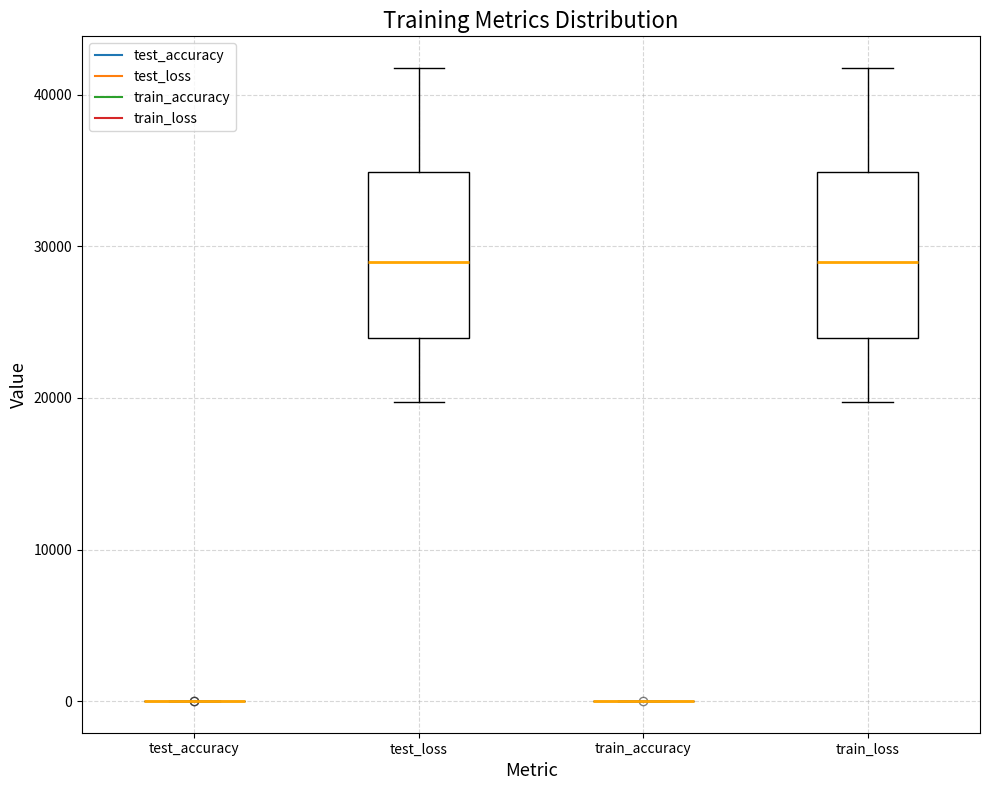

Reading left to right, transcribe this box plot: for each box, give where its median line is, the range the box spans, and where its two whiskers end, as read against the y-axis. The values are not printed on the chart, so give them approximately, as read against the axis.

test_accuracy: box collapsed to a line at 0, whiskers 0 to 0
test_loss: median 29000, box 24000 to 35000, whiskers 20000 to 42000
train_accuracy: box collapsed to a line at 0, whiskers 0 to 0
train_loss: median 29000, box 24000 to 35000, whiskers 20000 to 42000